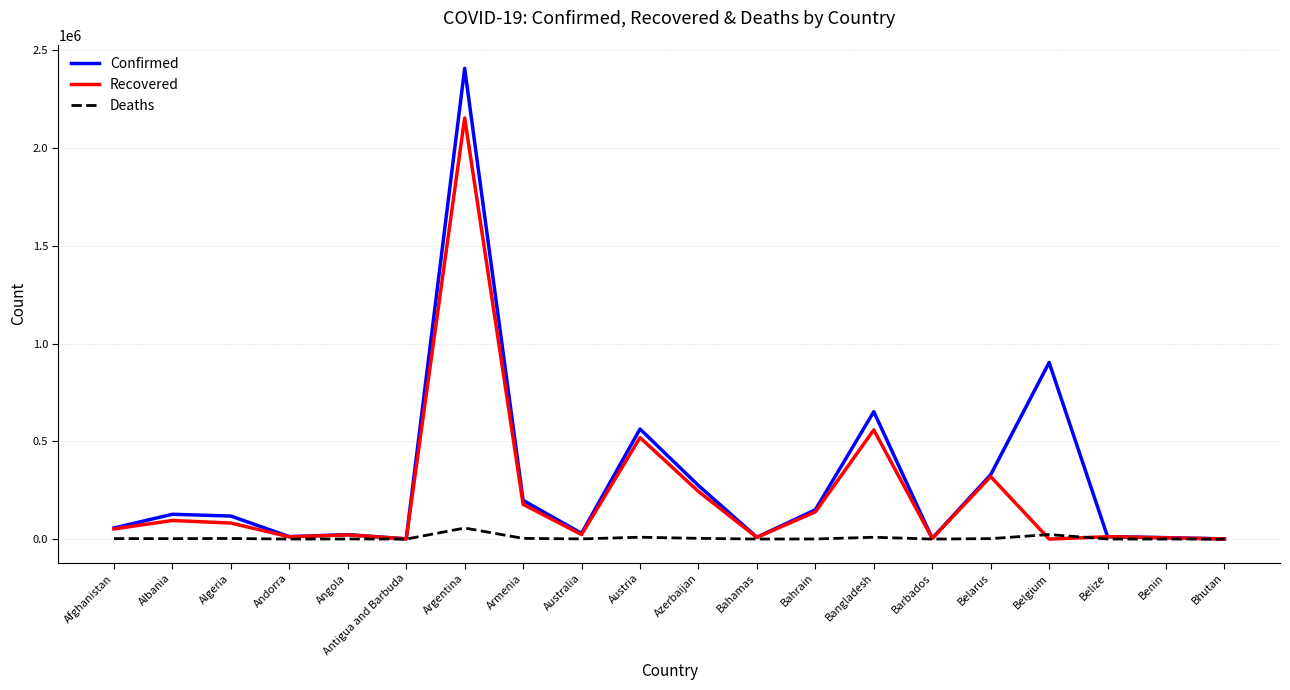

At which category is the sum across all series the highest?

Argentina